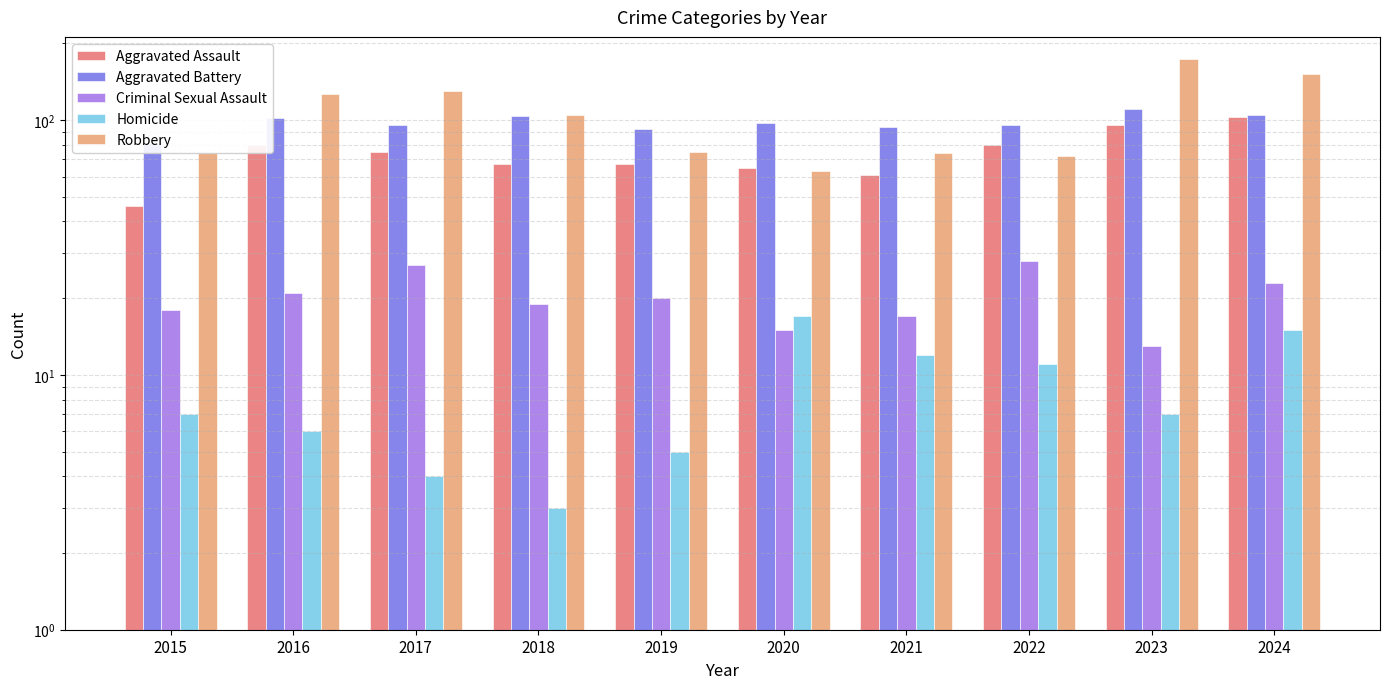

At how many categories does at least one series exceed 89?

9